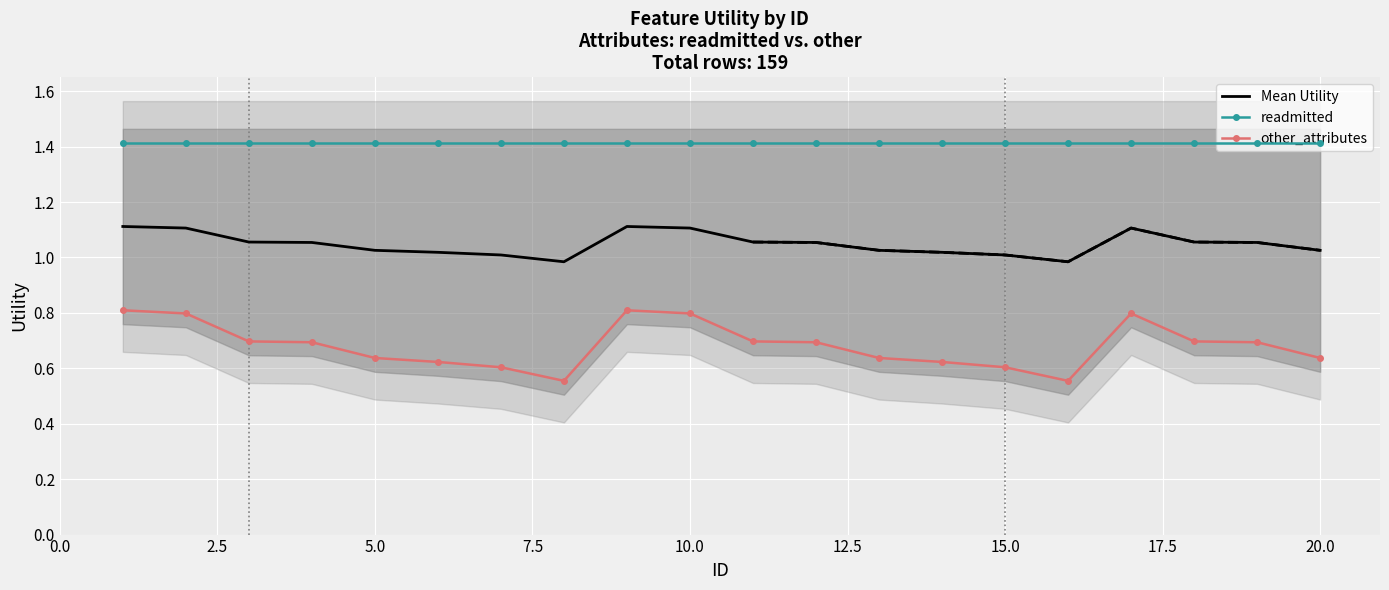

Is it true that readmitted equals 2.0 at 15.0?

False